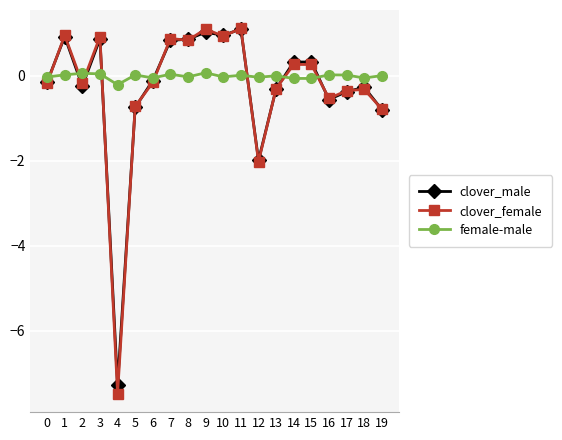

The value of female-male at 18 is -0.0. True or false?

True